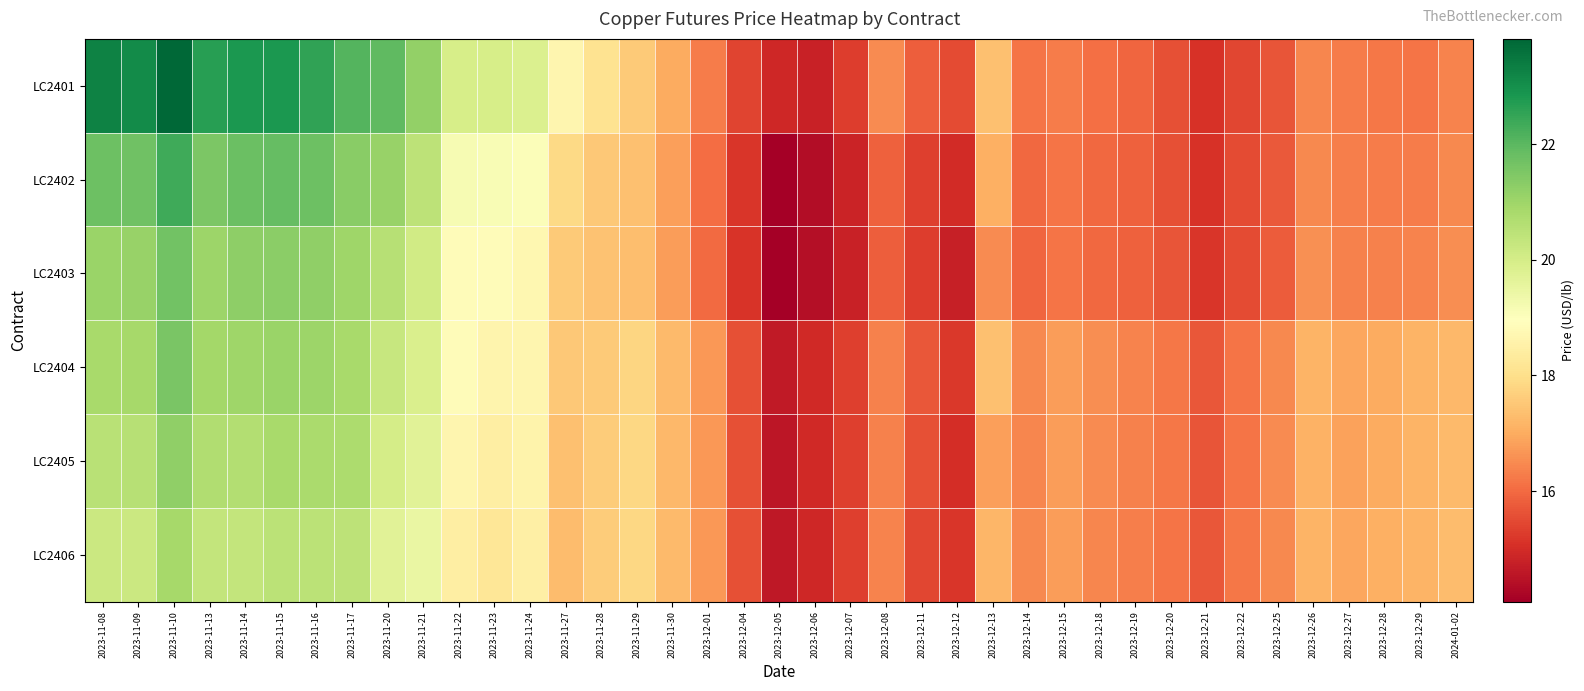

At 2023-11-10, list the series in order from largest to smallest.

LC2401, LC2402, LC2403, LC2404, LC2405, LC2406